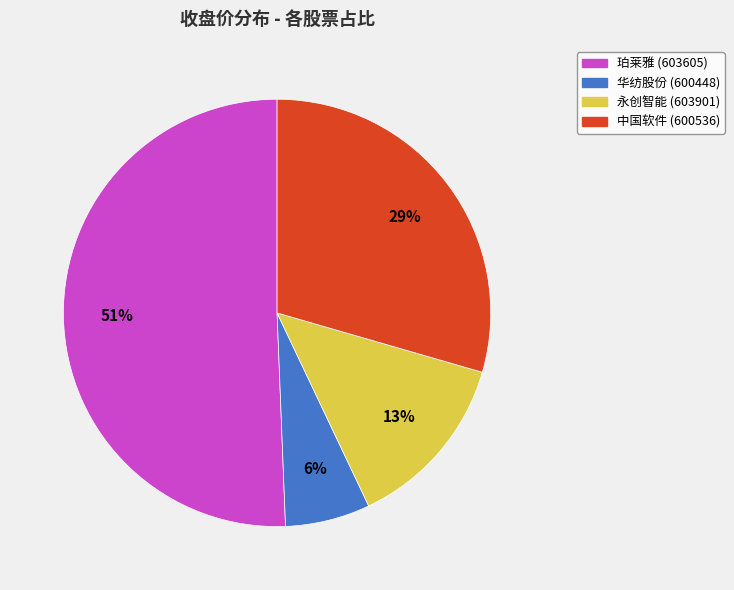

Which slice is the smallest?

华纺股份 (600448)